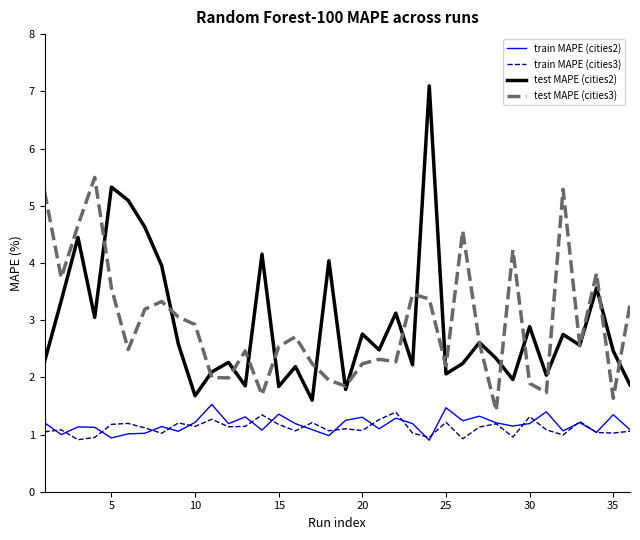

True or false: test MAPE (cities3) and train MAPE (cities2) cross at least once.

False